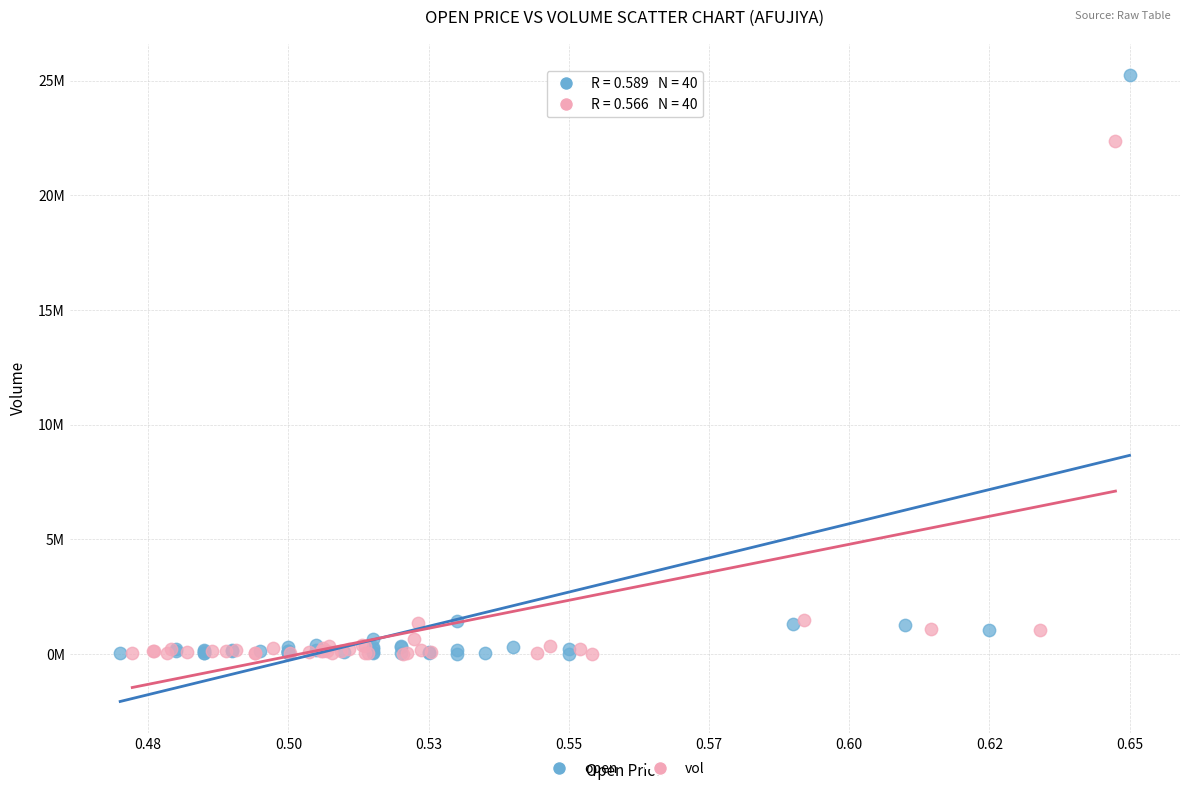

What are all the series names shown in the legend?

open, vol